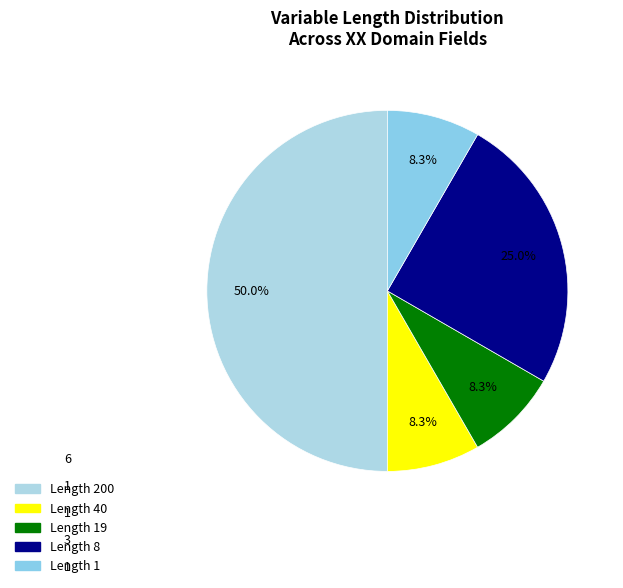

To the nearest percent, what is the average slice percentage?

20%